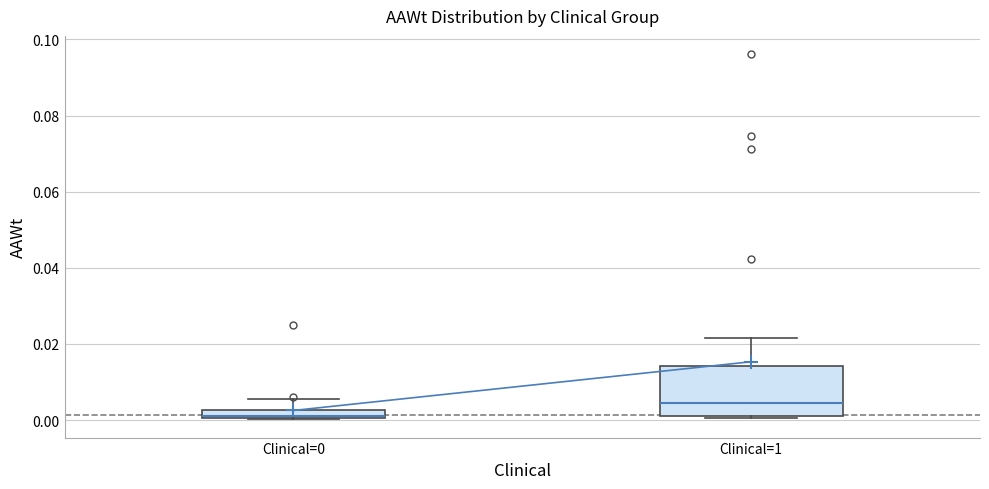

Which box's median line is the lowest?

Clinical=0